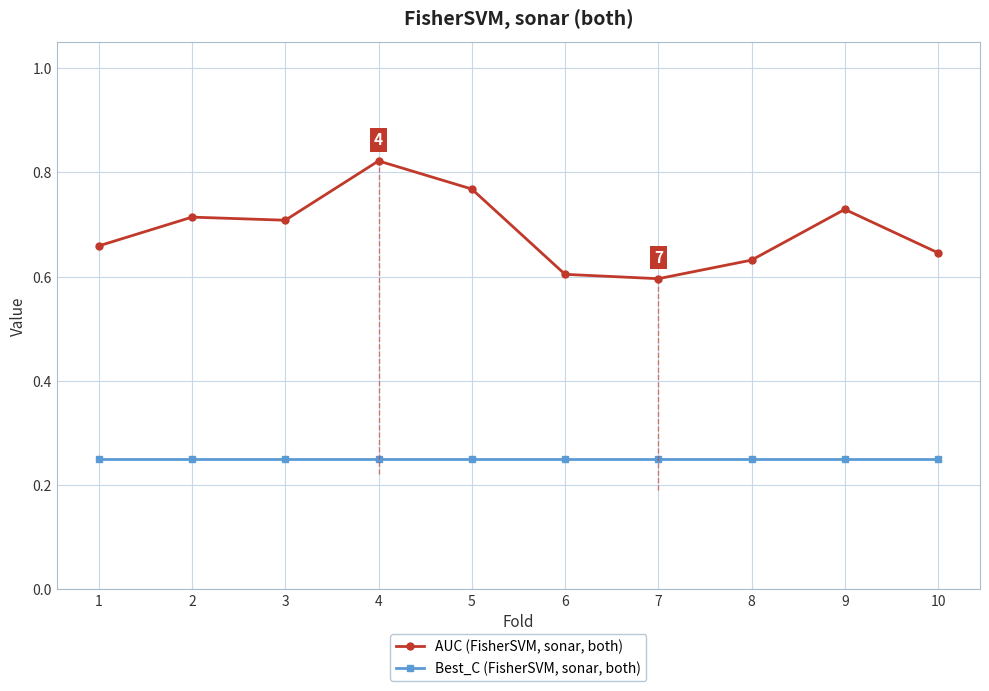

True or false: AUC (FisherSVM, sonar, both) and Best_C (FisherSVM, sonar, both) cross at least once.

False